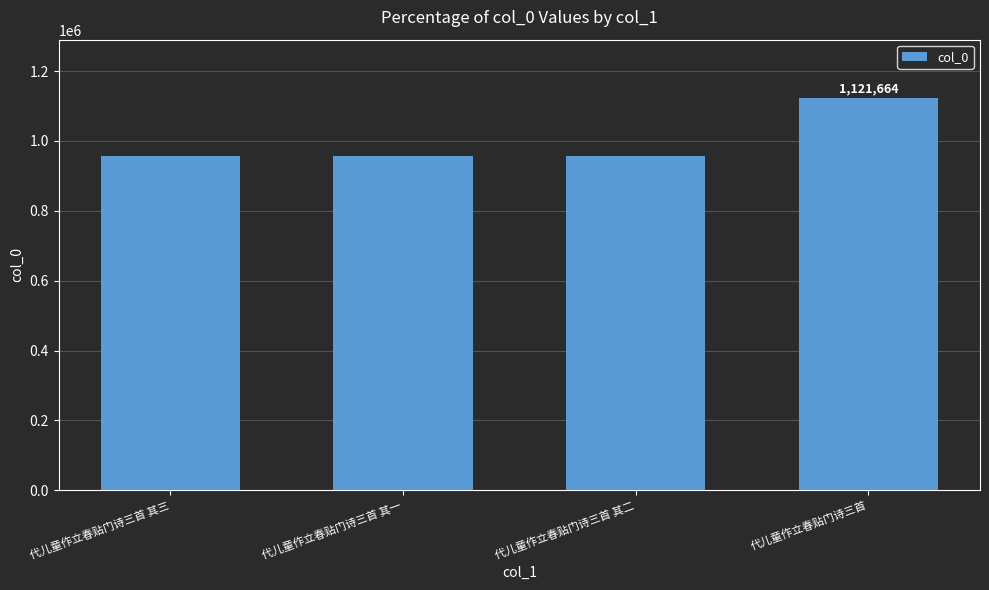

What is the change in value from 代儿童作立春贴门诗三首 其三 to 代儿童作立春贴门诗三首?

+166007